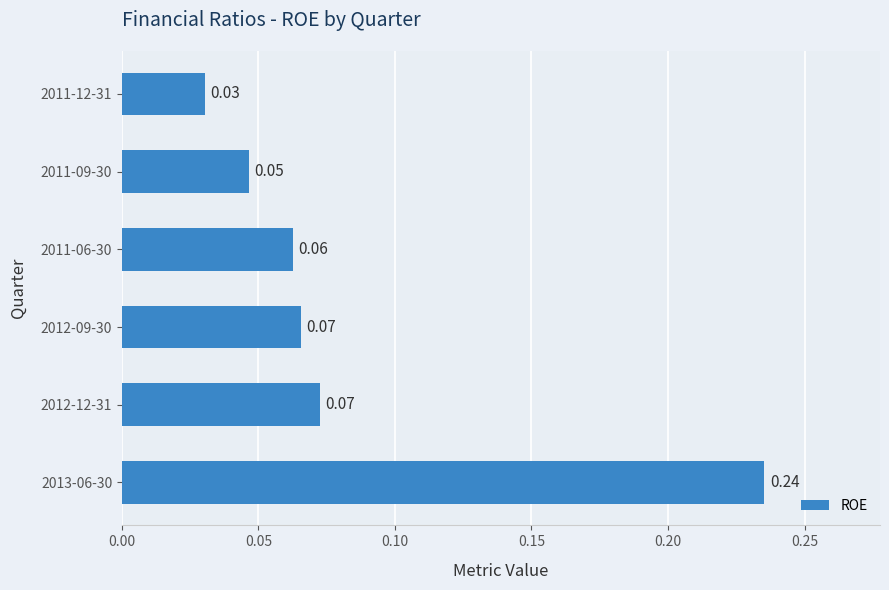

How many series are shown in this chart?

1